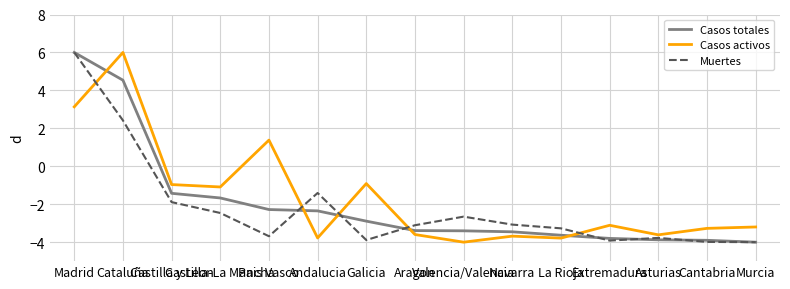

What is the total value across all series at Murcia?

-11.2